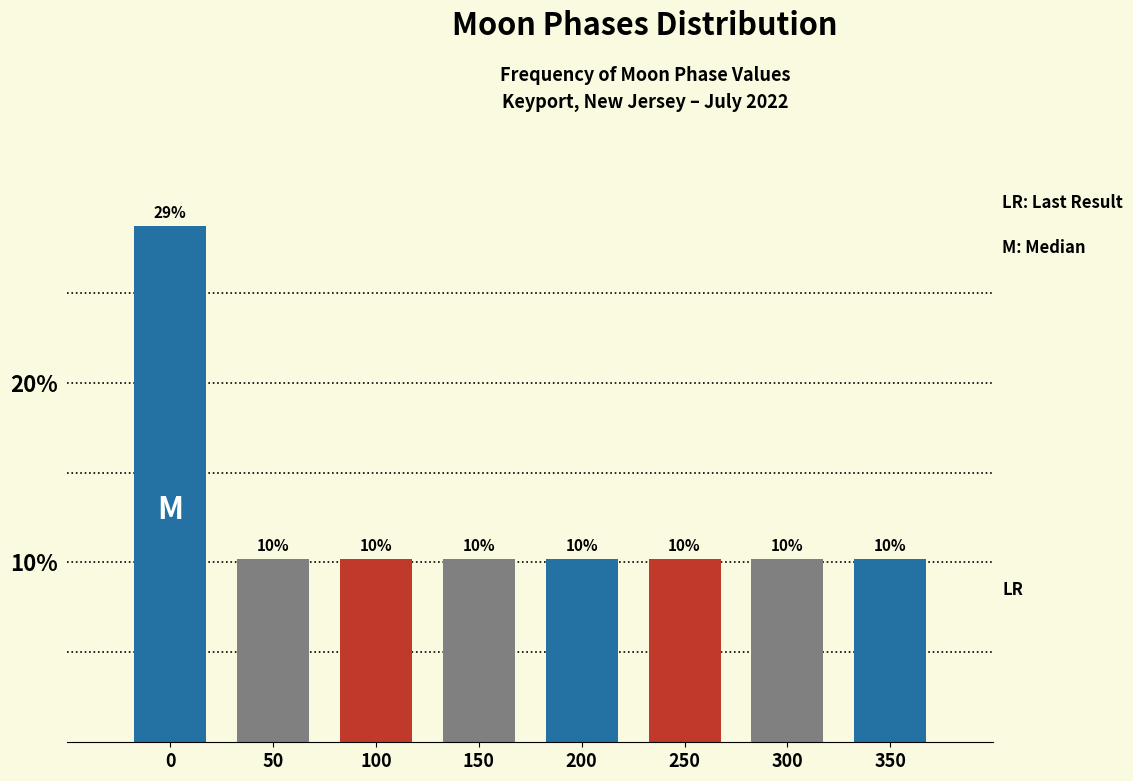

Are the bars horizontal?

No